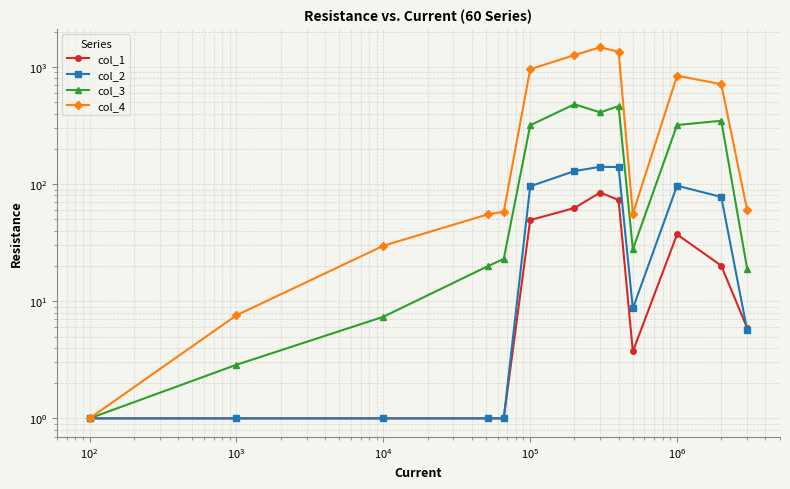

Which series changed the most between $\mathdefault{10^{0}}$ and $\mathdefault{10^{5}}$?

col_4